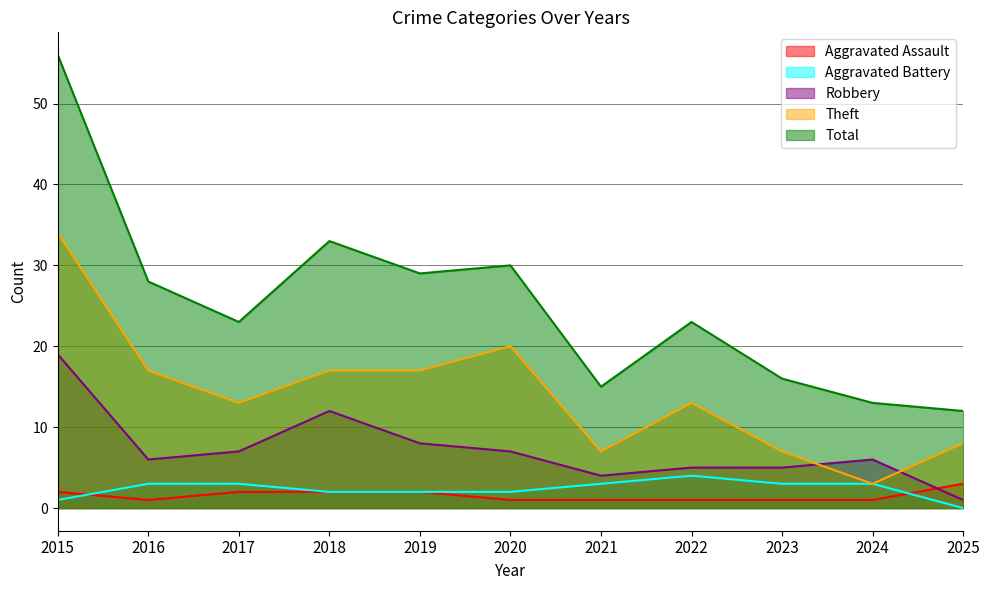

What is the total value across all series at 2020?

60